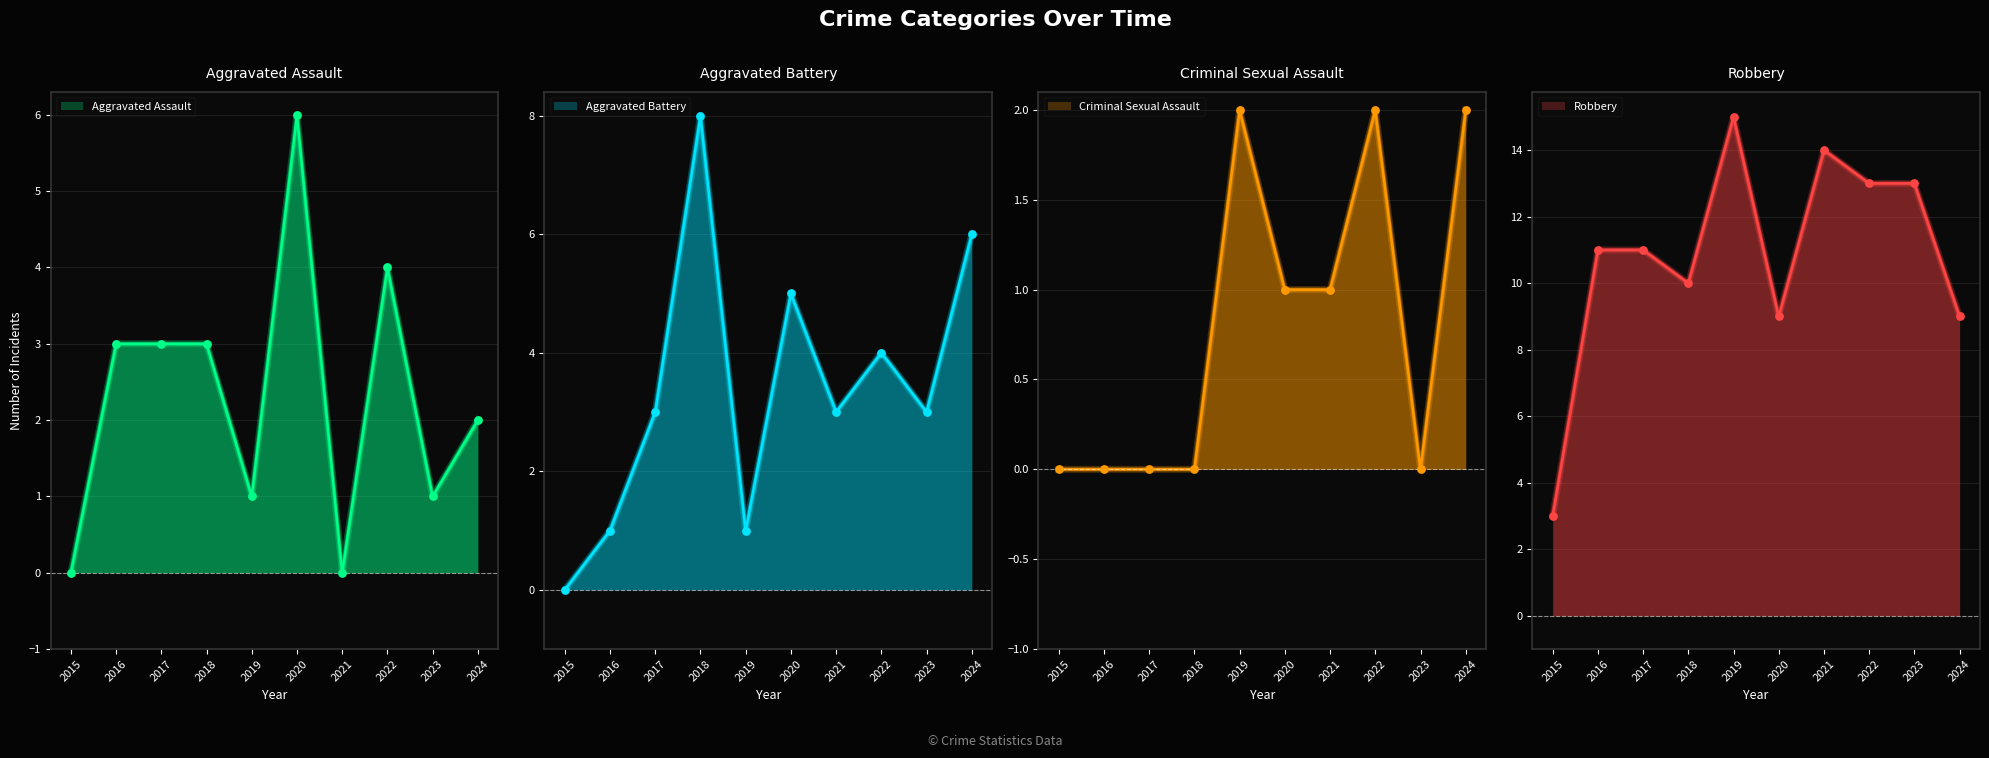

Is the value of Robbery at 2019 greater than the value of Aggravated Assault at 2016?

Yes